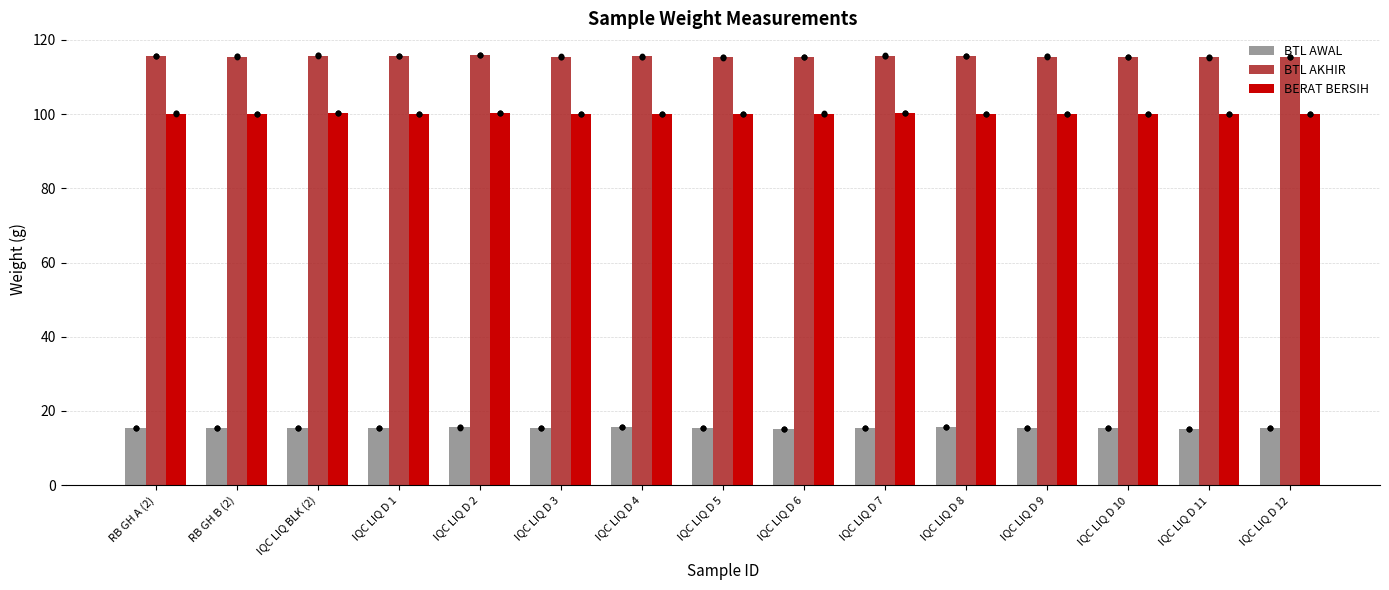

Which series has the largest total across all categories?

BTL AKHIR